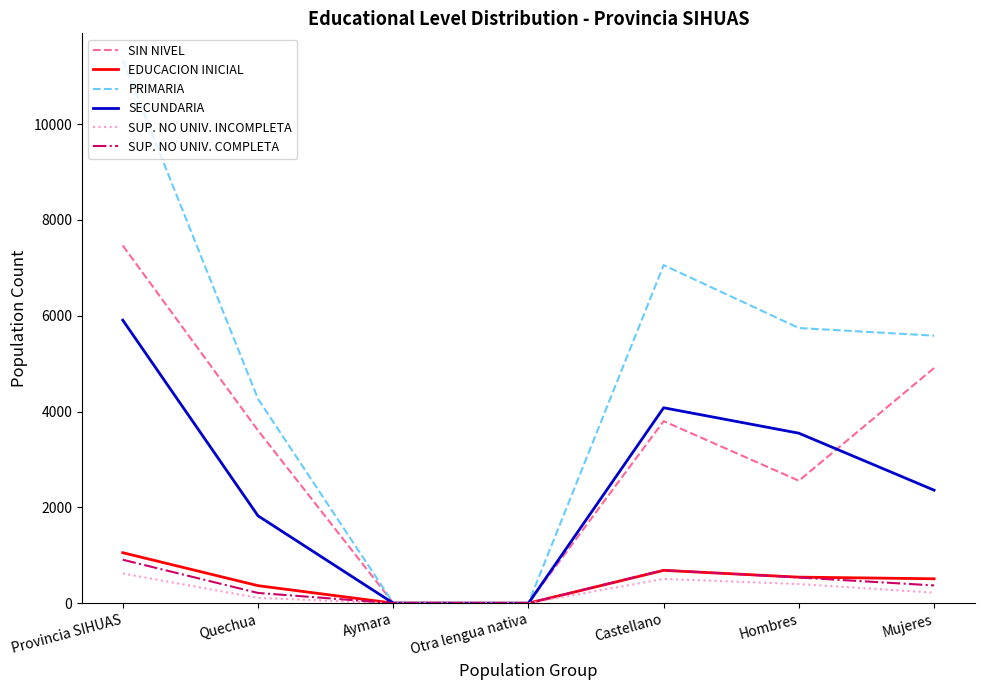

Is the value of SUP. NO UNIV. COMPLETA at Mujeres greater than the value of SIN NIVEL at Hombres?

No